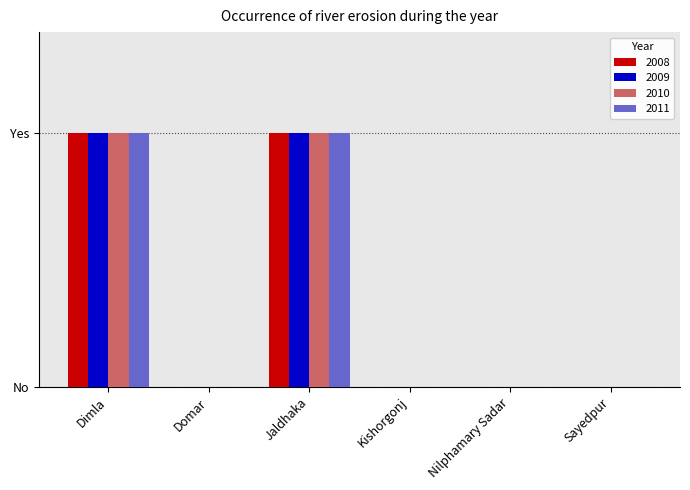

What are all the series names shown in the legend?

2008, 2009, 2010, 2011